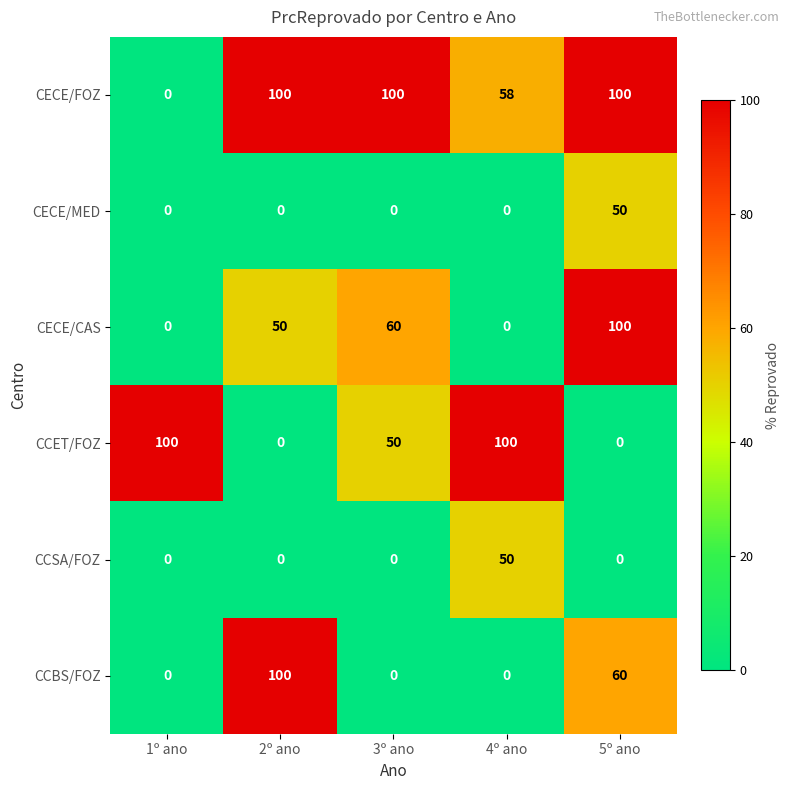

Reading right to left, extract all data points from this chart.

CECE/FOZ: 100	58	100	100	0
CECE/MED: 50	0	0	0	0
CECE/CAS: 100	0	60	50	0
CCET/FOZ: 0	100	50	0	100
CCSA/FOZ: 0	50	0	0	0
CCBS/FOZ: 60	0	0	100	0